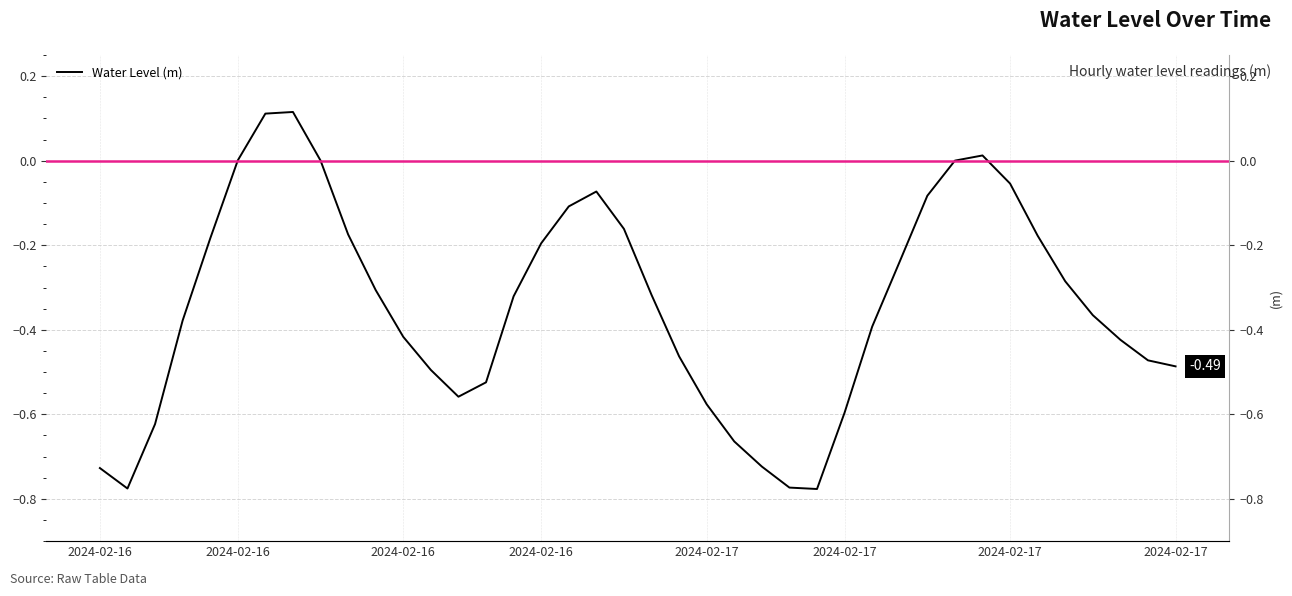

How many negative values are there?

34